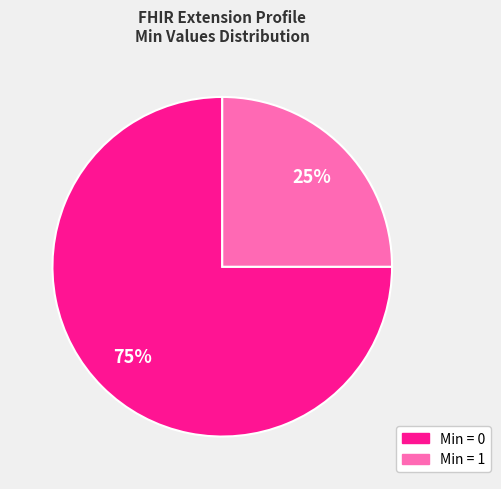

To the nearest percent, what is the difference between the largest and smallest slice percentages?

50%